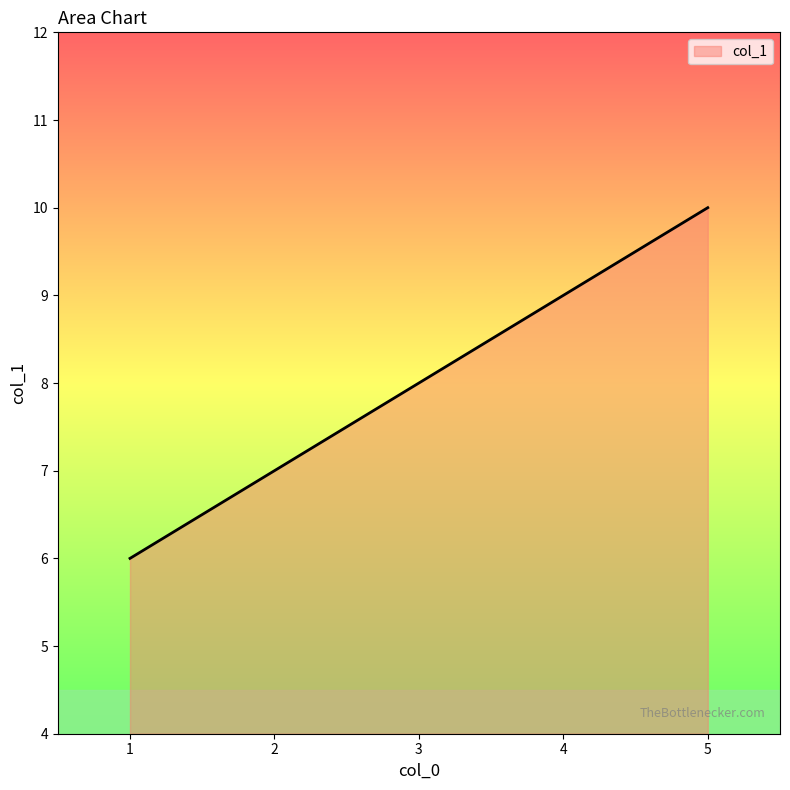

Count the number of data series in this chart.

1